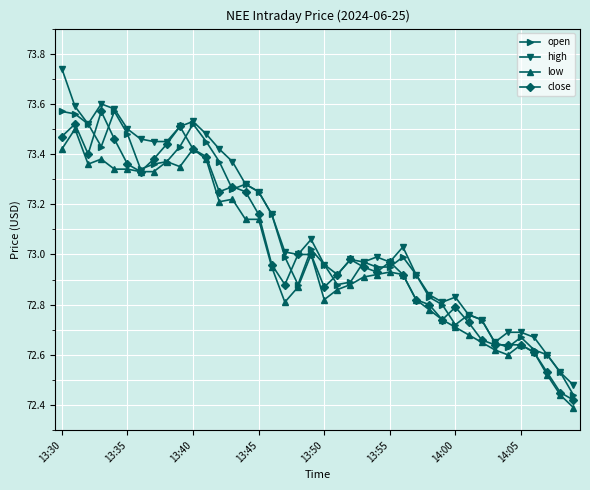

Which series has the largest total across all categories?

high